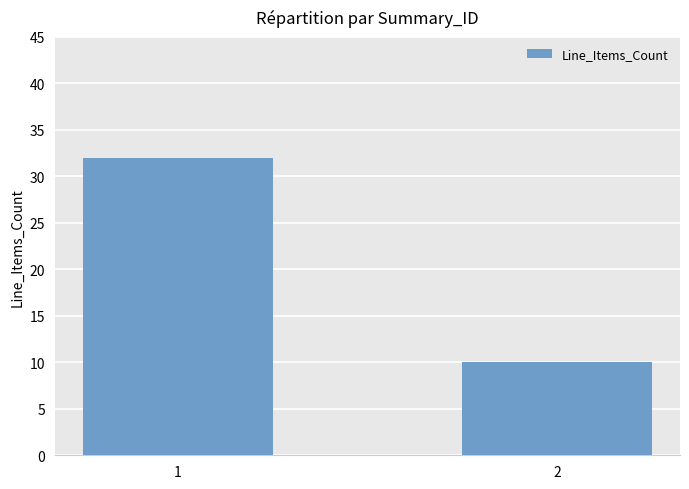

Rank the categories by value from lowest to highest.

2, 1